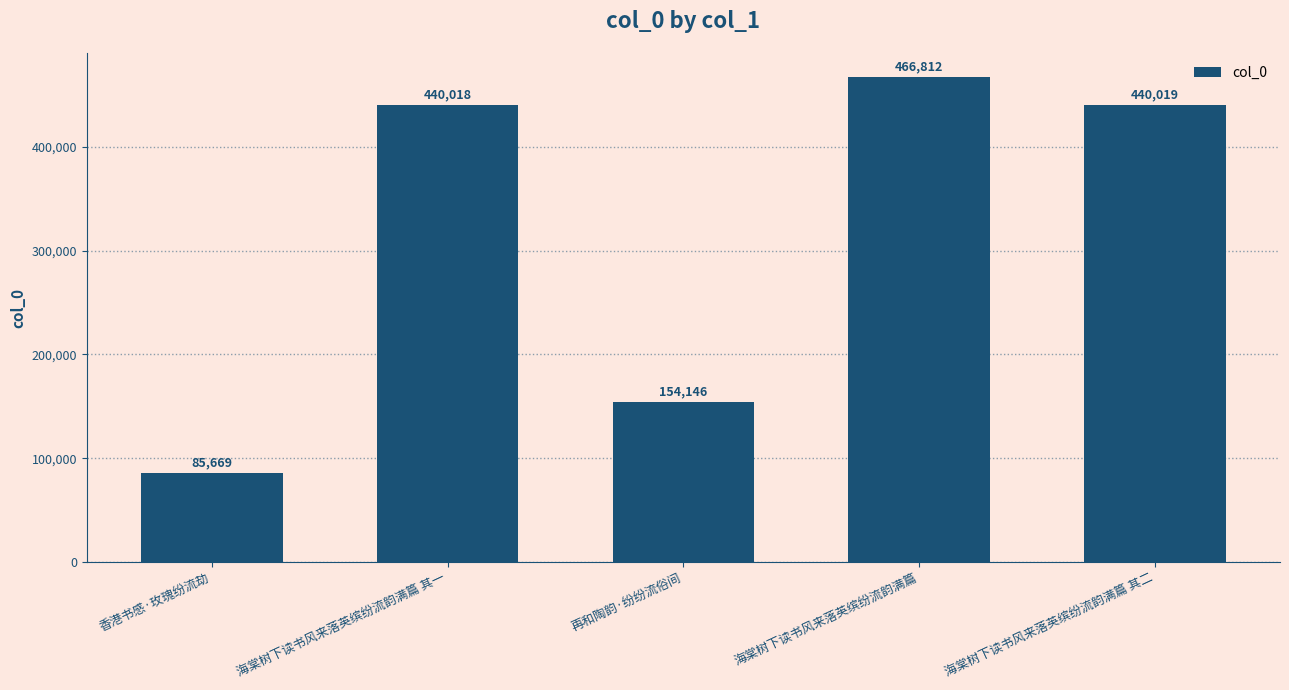

Reading left to right, extract all data points from this chart.

85669	440018	154146	466812	440019